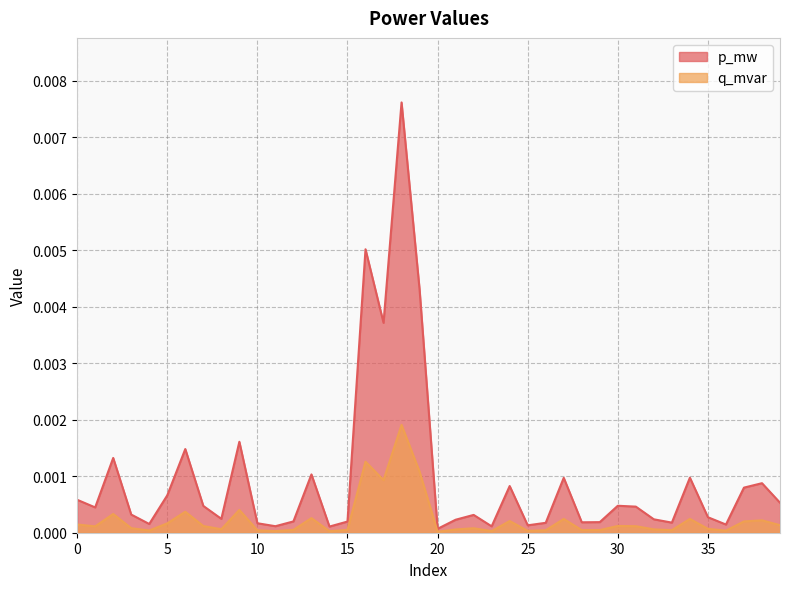

At which category does p_mw reach its first local peak?

2